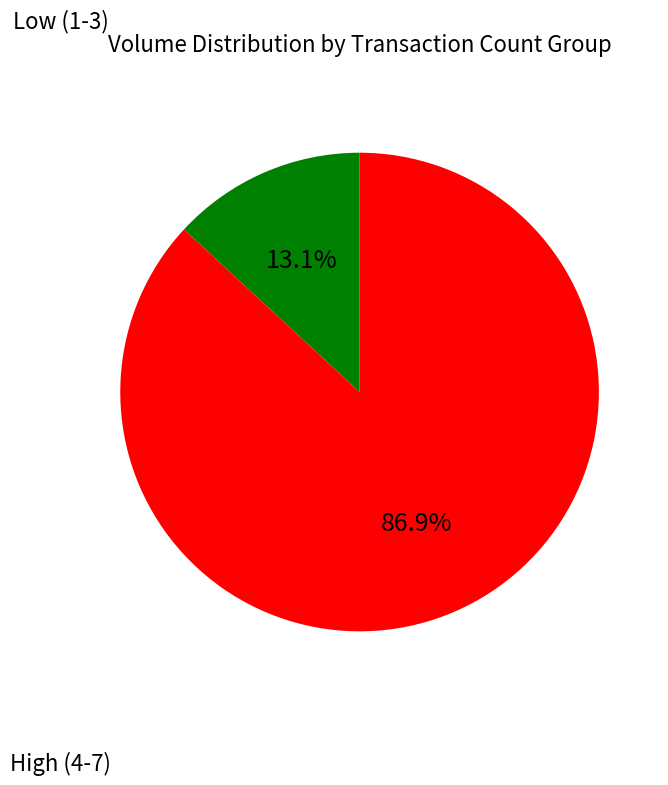

Does any single category account for the majority?

Yes